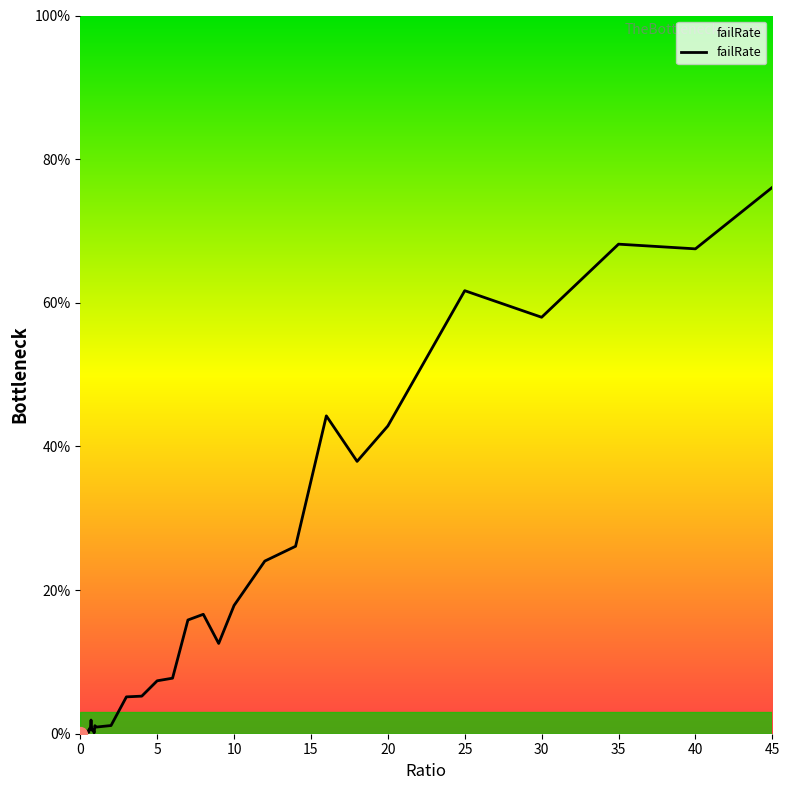

What is the greatest value displayed?

76.1